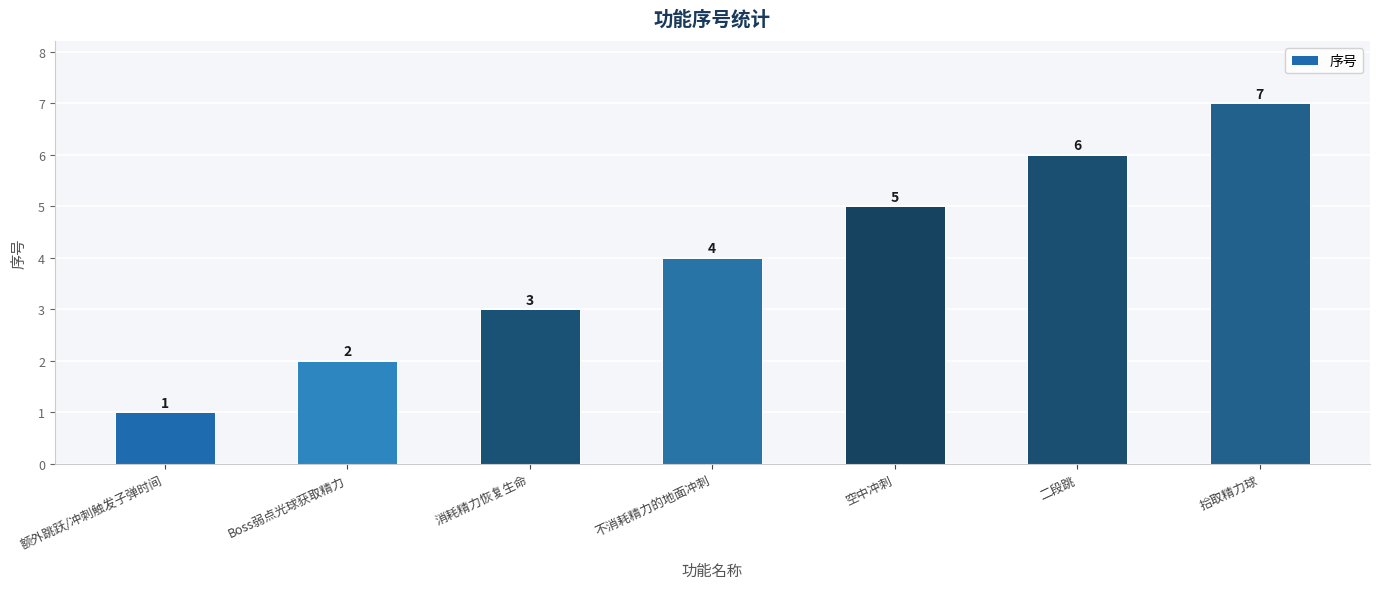

Reading left to right, transcribe all the data shown in this chart.

额外跳跃/冲刺触发子弹时间=1	Boss弱点光球获取精力=2	消耗精力恢复生命=3	不消耗精力的地面冲刺=4	空中冲刺=5	二段跳=6	拾取精力球=7